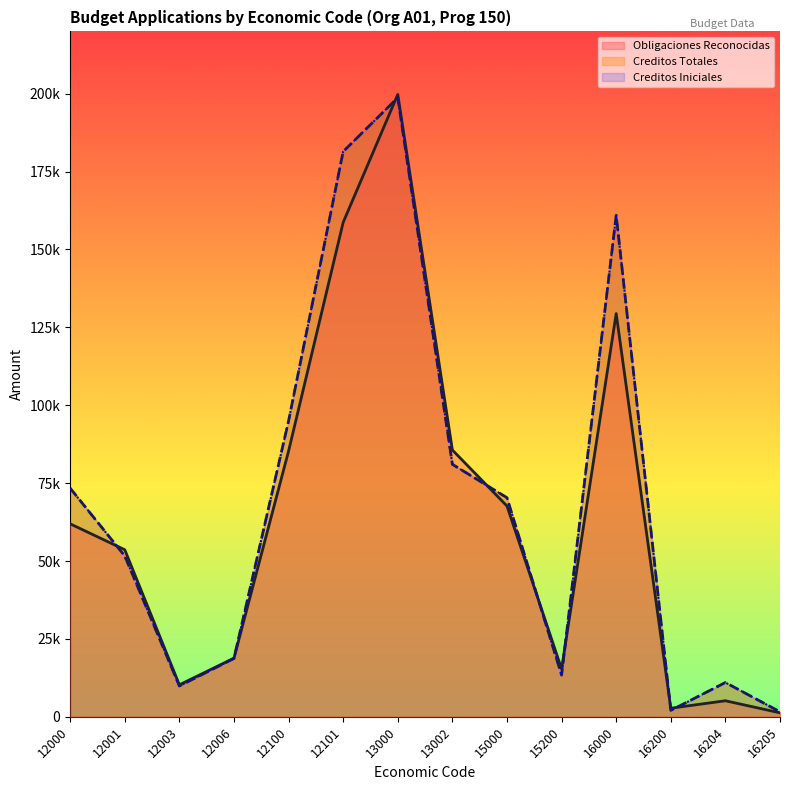

At 12100, list the series in order from largest to smallest.

Creditos Totales, Creditos Iniciales, Obligaciones Reconocidas